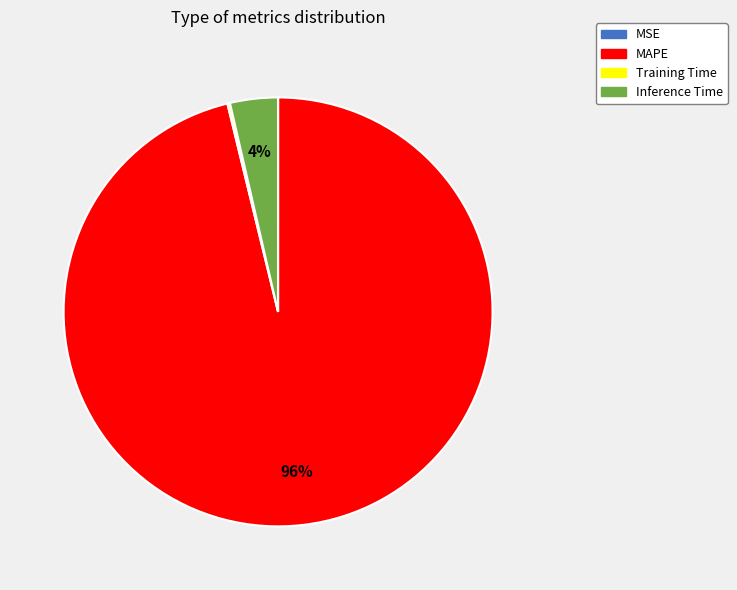

Which has a higher value, MAPE or Inference Time?

MAPE